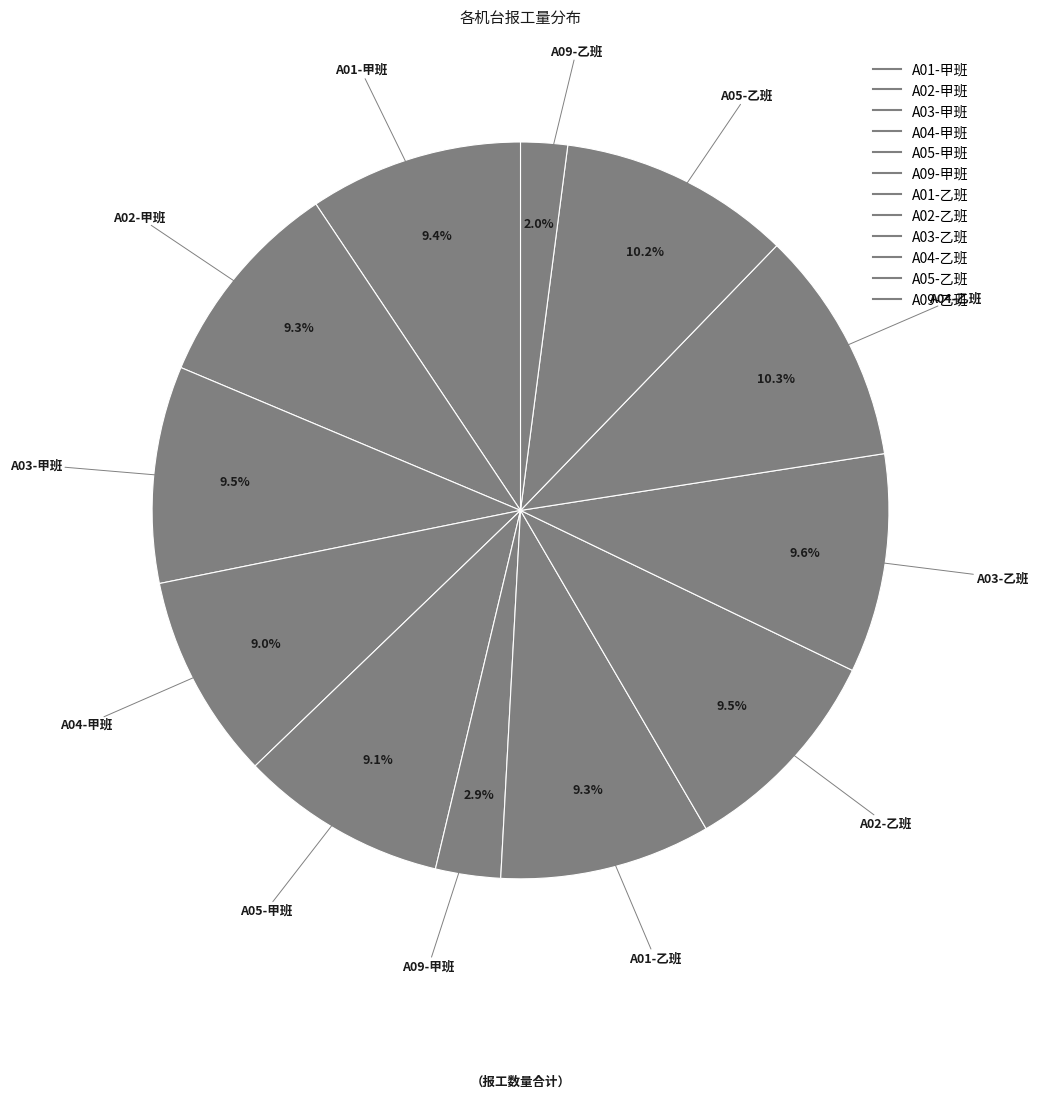

Is there any slice that represents more than half of the pie?

No